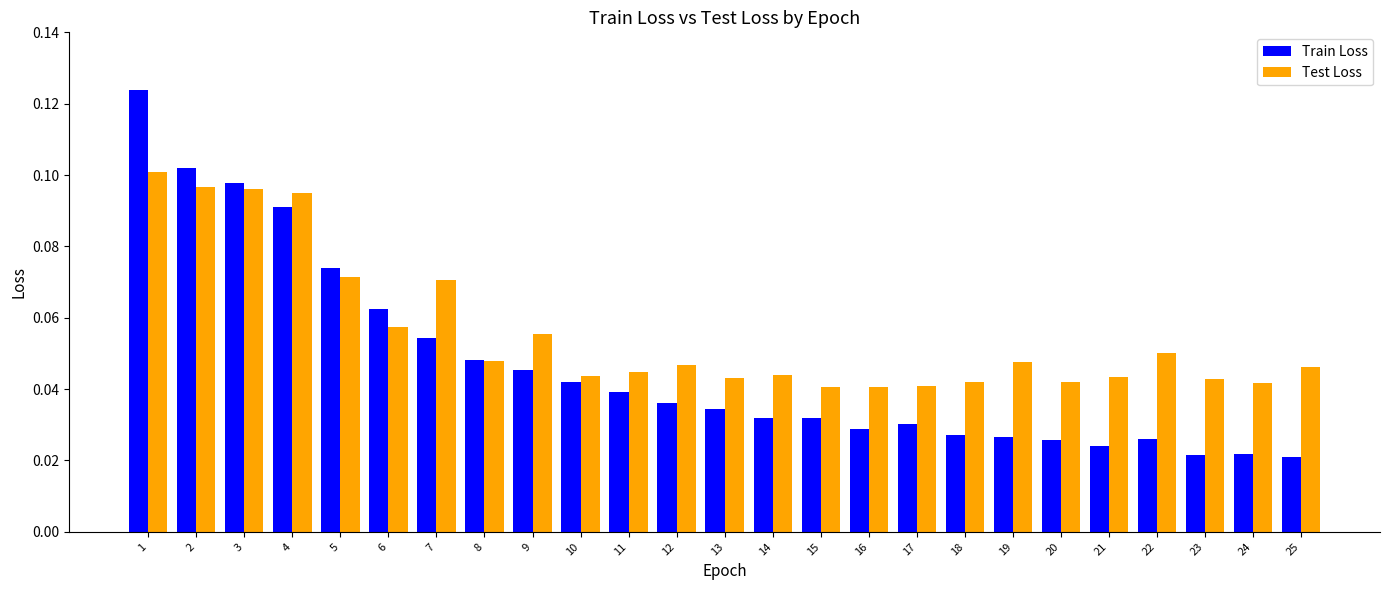

True or false: Test Loss has a value of 0.1 at 1.

True